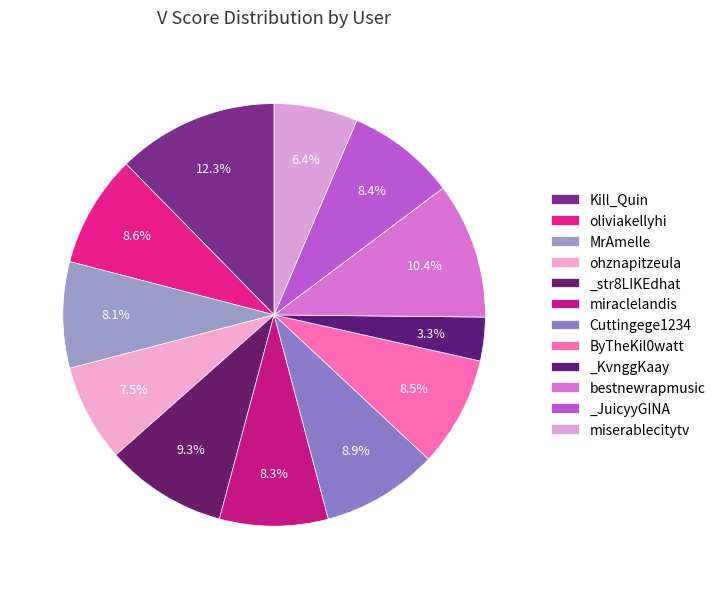

Count the number of slices in the pie.

12